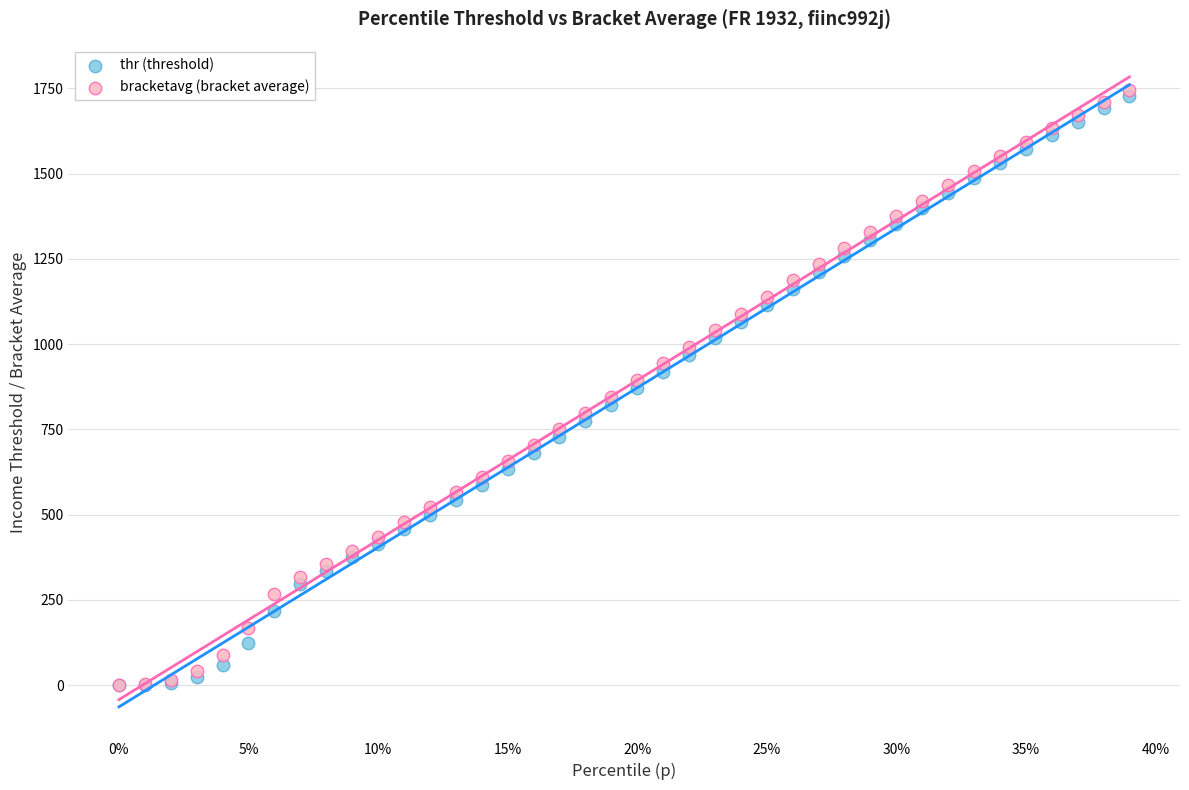

What are all the series names shown in the legend?

thr (threshold), bracketavg (bracket average)